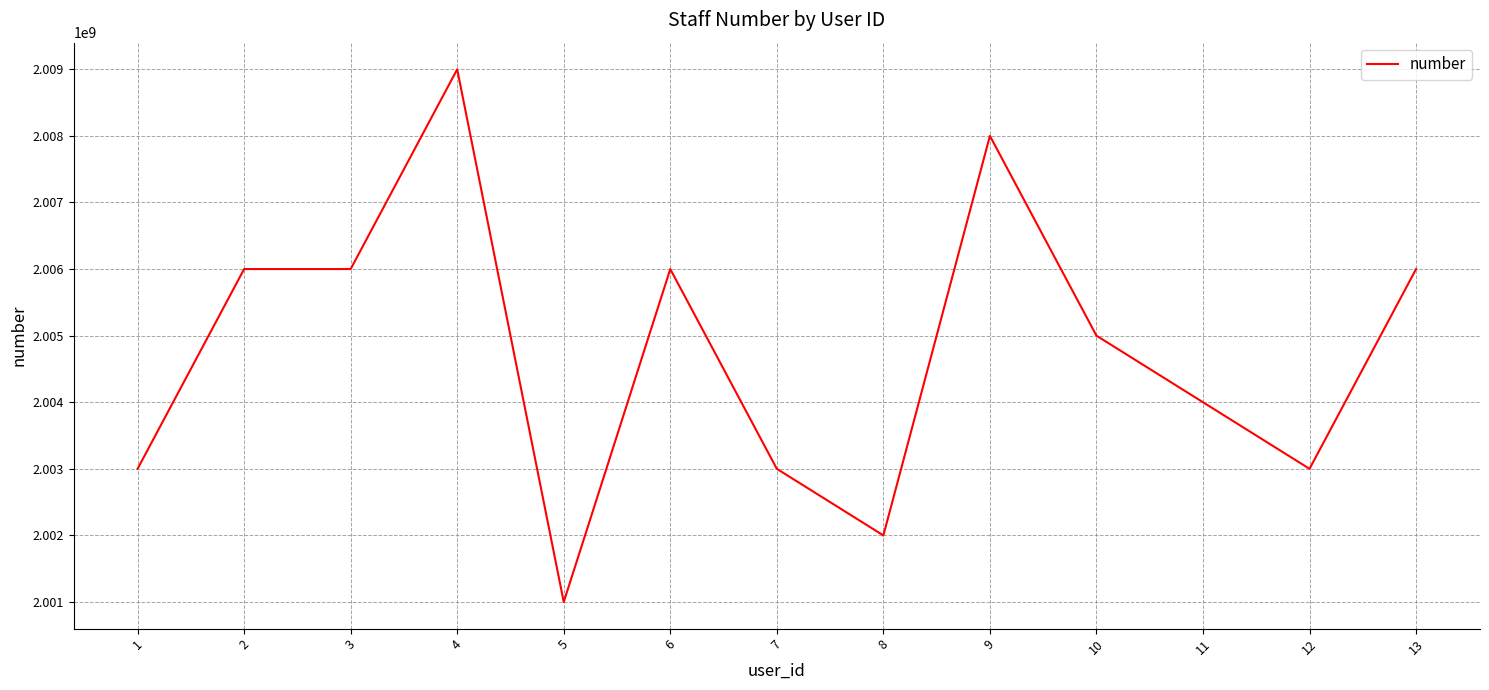

Is this an area chart (filled region under the line)?

No